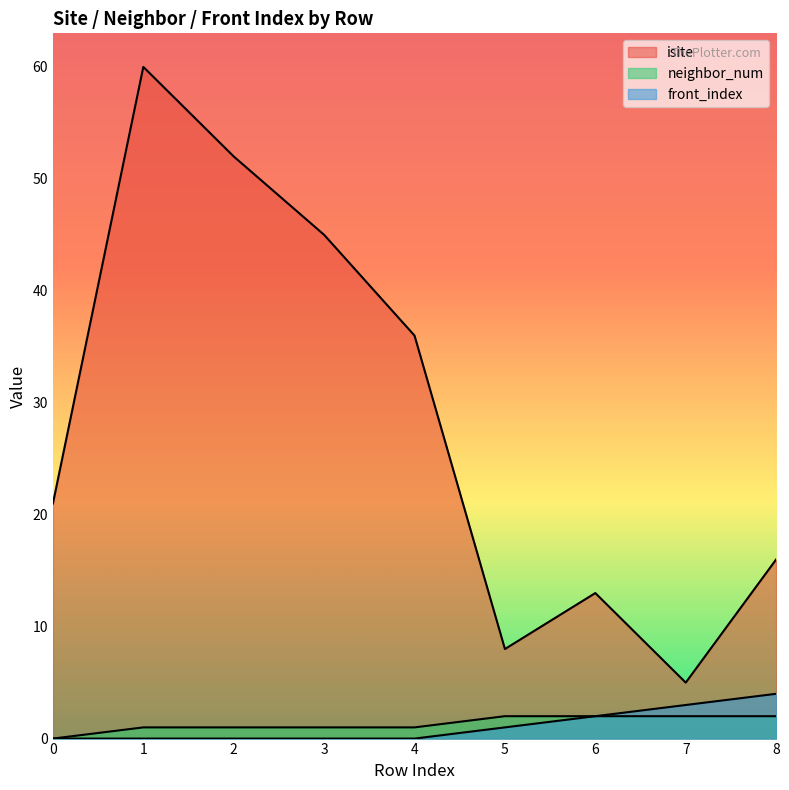

Which has a higher value, 5 or 1?

1